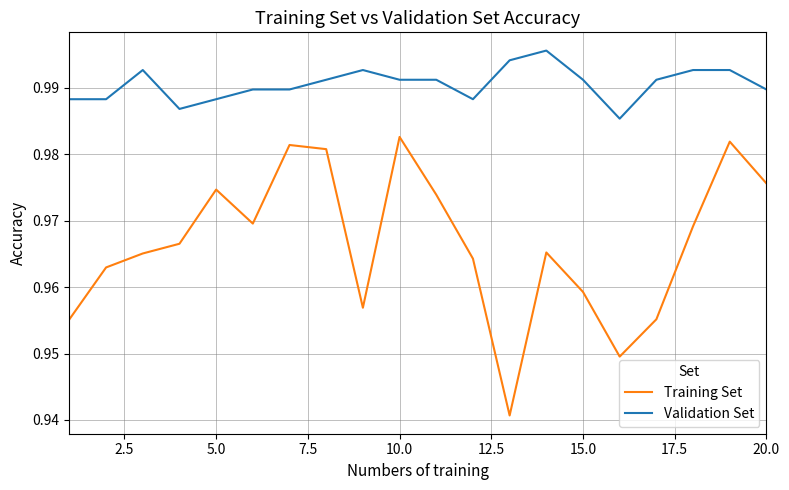

True or false: Validation Set and Training Set cross at least once.

False